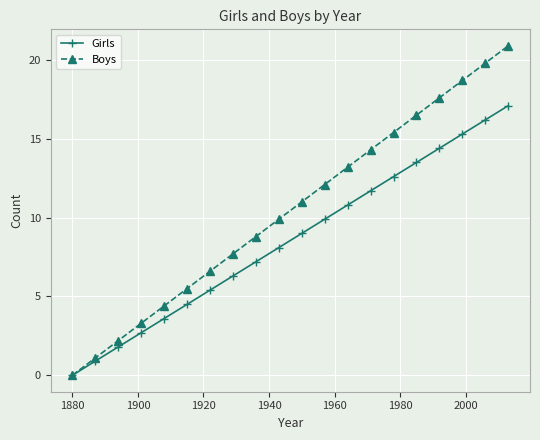

How many values in Boys are above zero?

19